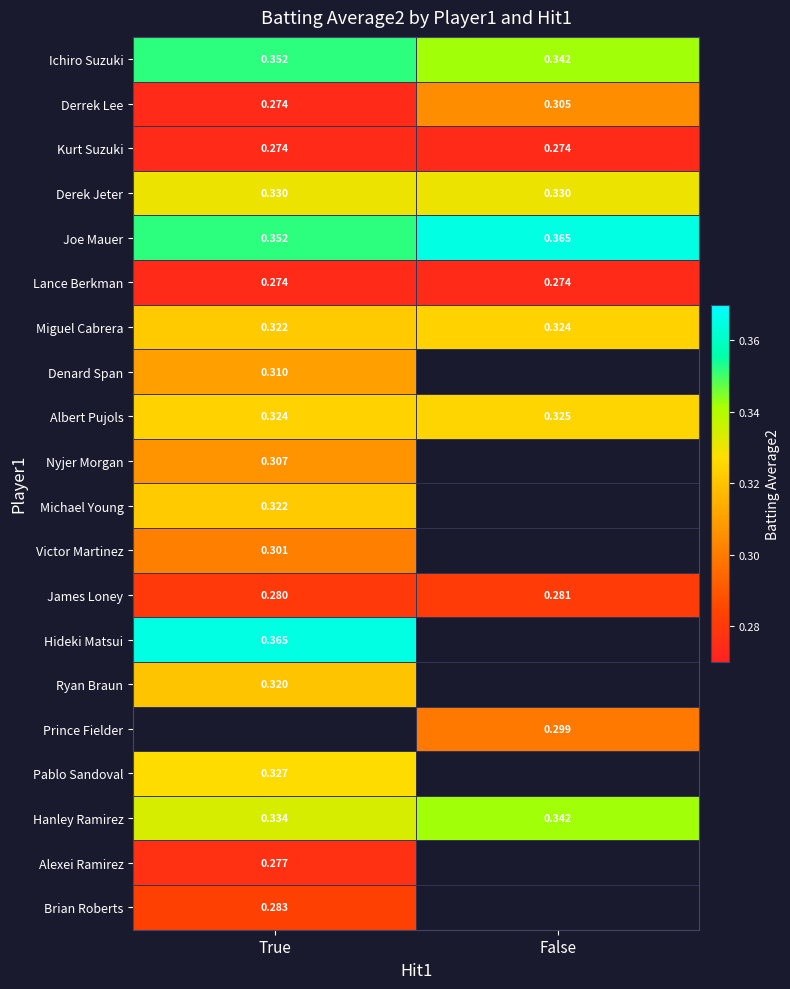

How many categories are shown in the chart?

2